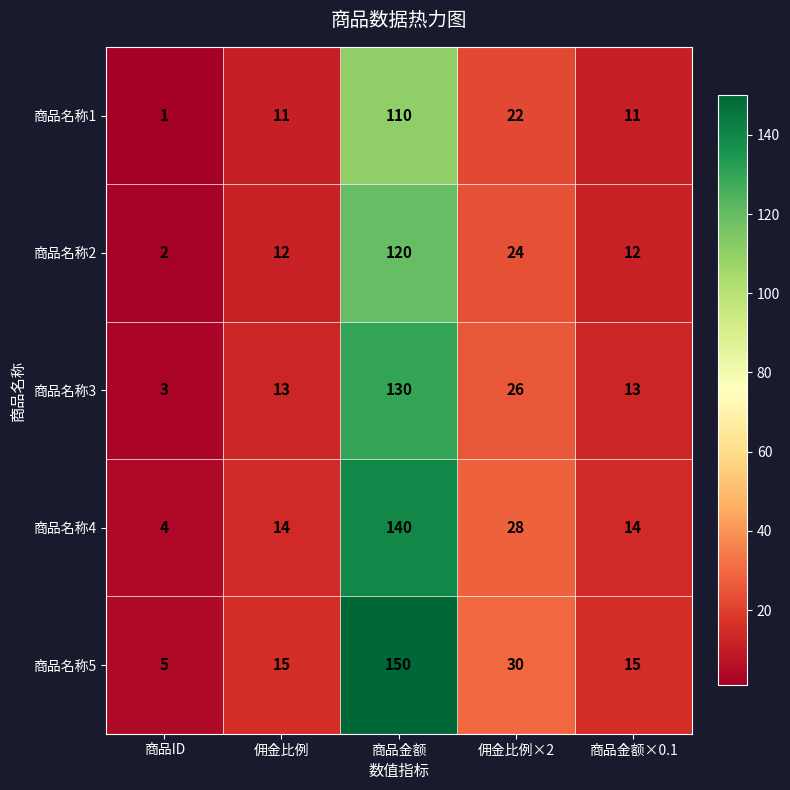

Which series has the largest total across all categories?

商品名称5